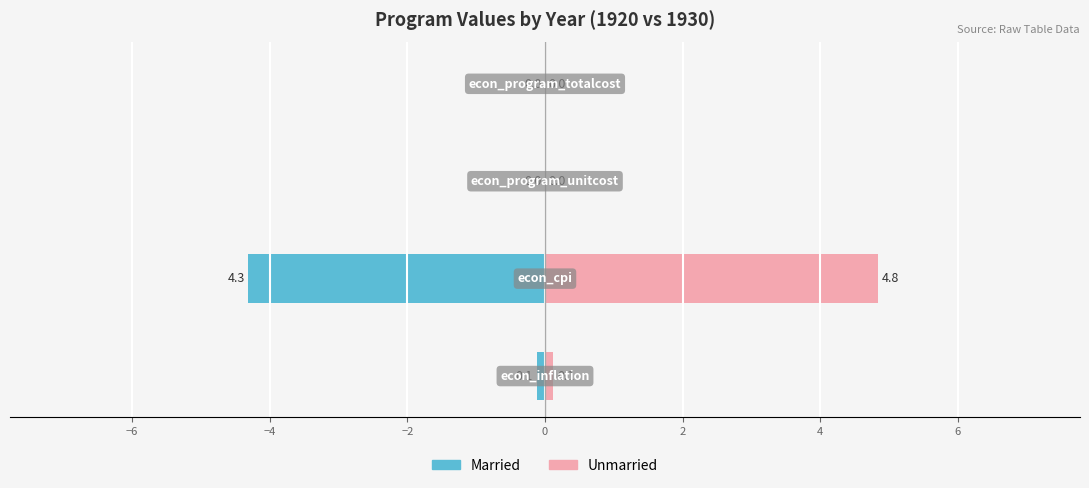

List the series in order of their overall mean, lowest first.

Married, Unmarried